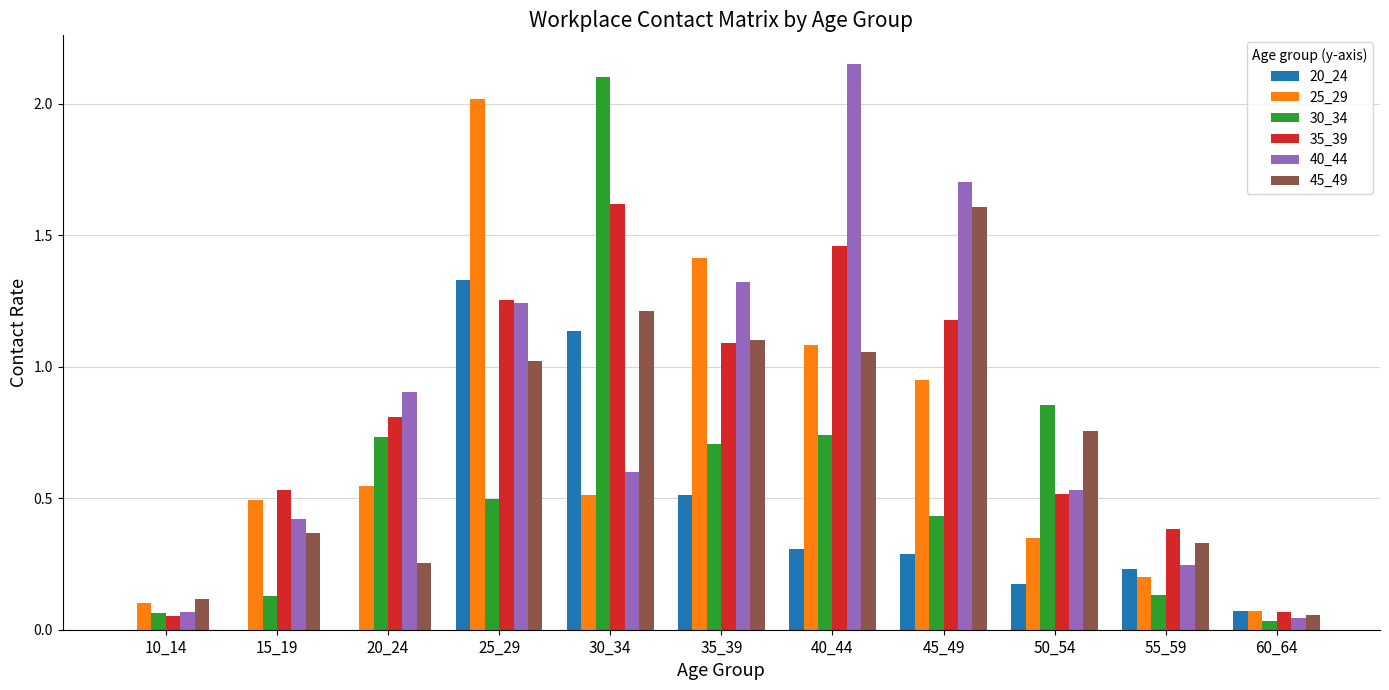

Which series changed the most between 35_39 and 50_54?

25_29